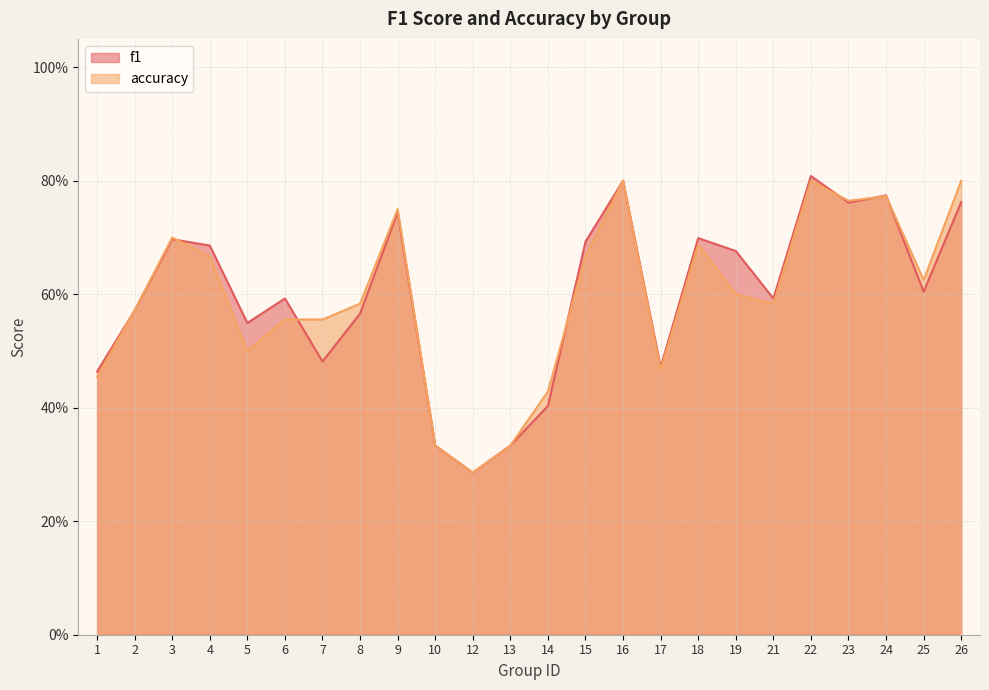

In f1, how many points are lower than both neighbors (excluding endpoints)?

7